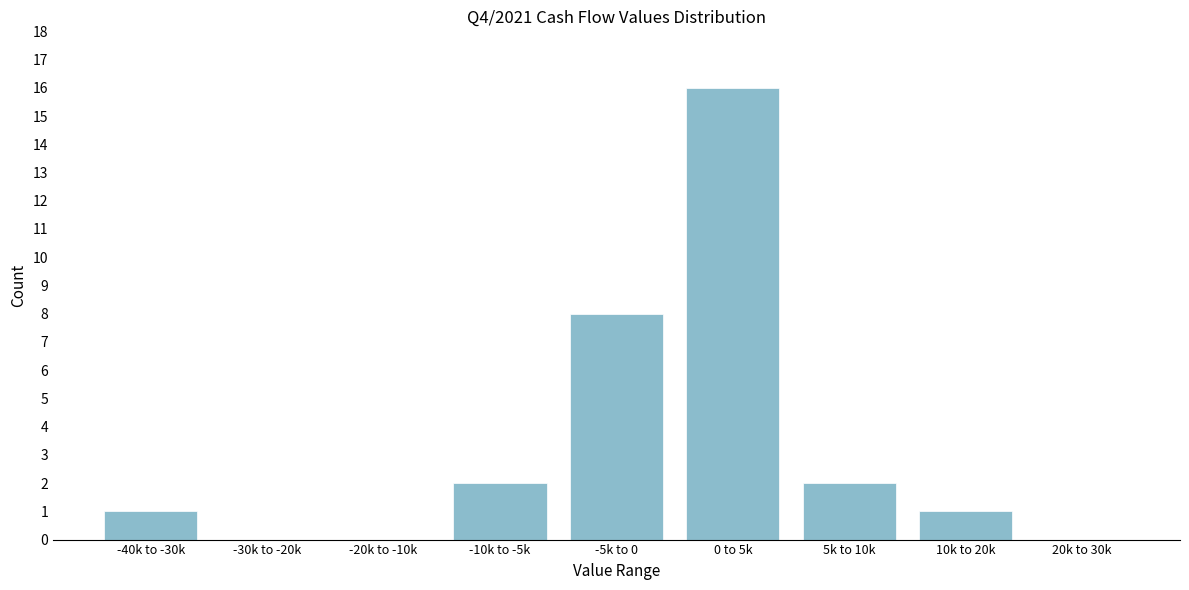

Reading left to right, what are all the values shown in this chart?

-40k to -30k=1	-30k to -20k=0	-20k to -10k=0	-10k to -5k=2	-5k to 0=8	0 to 5k=16	5k to 10k=2	10k to 20k=1	20k to 30k=0